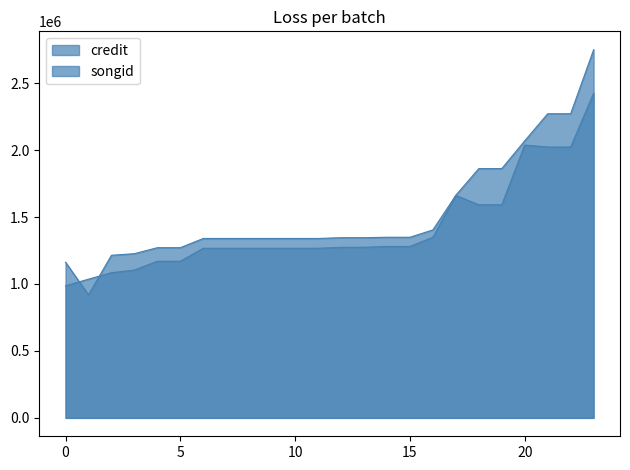

What is the smallest value displayed?

918778